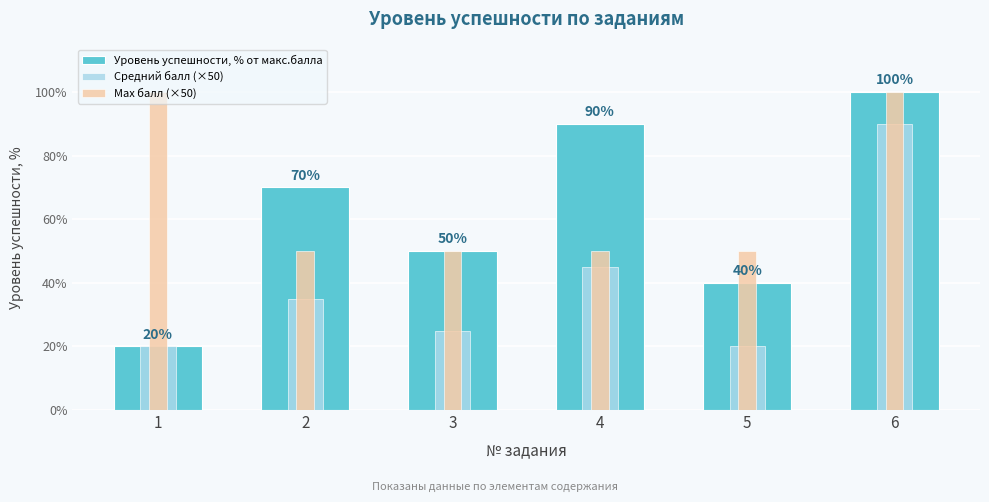

Which series has the widest spread of values?

Уровень успешности, % от макс.балла